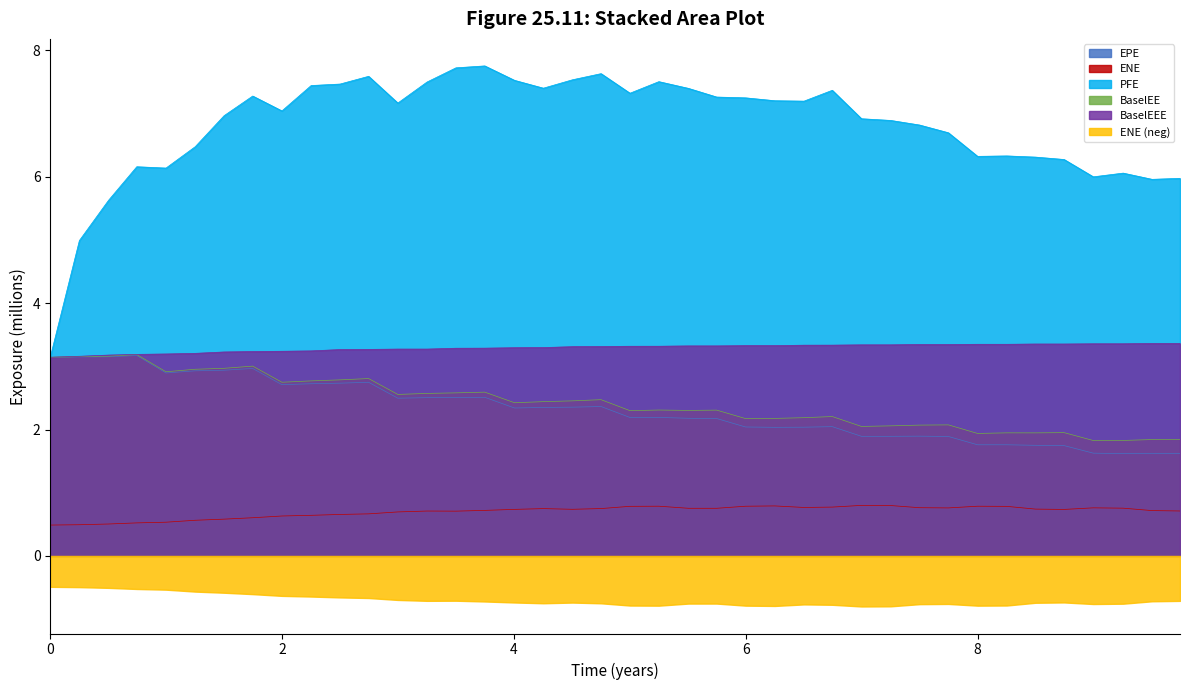

Is the value of EPE at 6.5027 greater than the value of PFE at 6.25065?

No